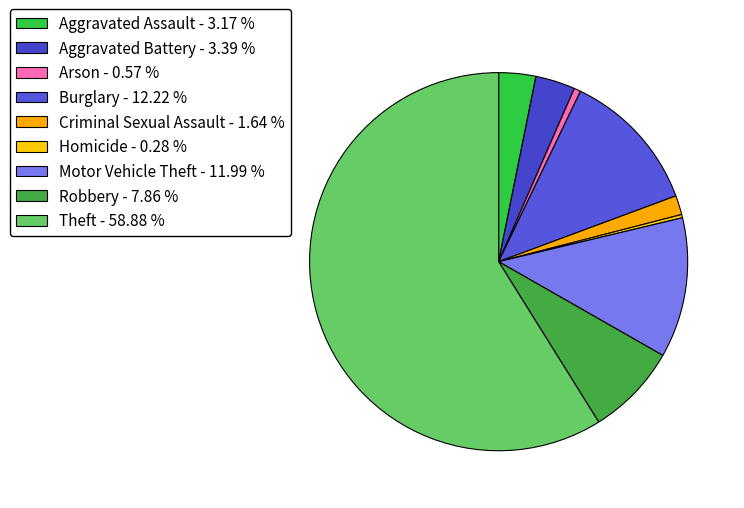

Combined, what portion of the pie is Robbery and Theft?

66.7%